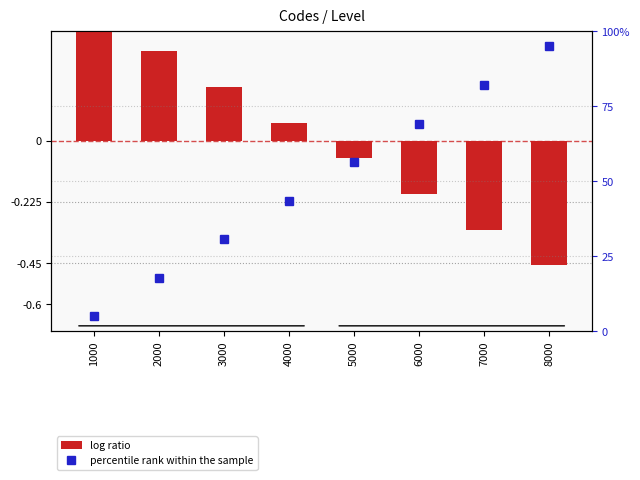

What is the value of the percentile rank within the sample bar at the 4th from the left?

43.6